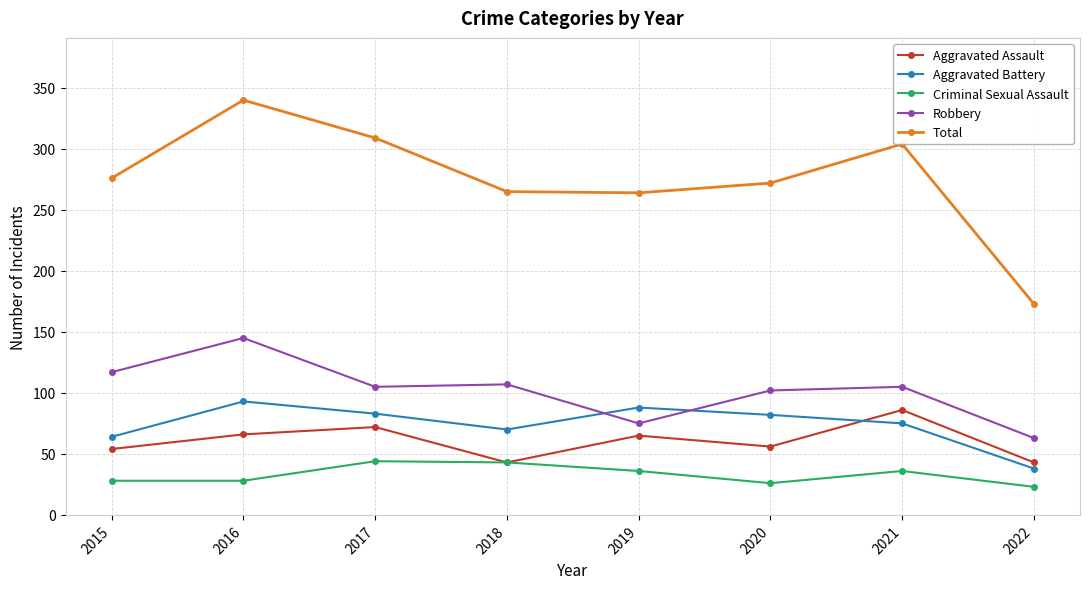

What is the value of the Aggravated Assault point at the 2nd from the left?

66